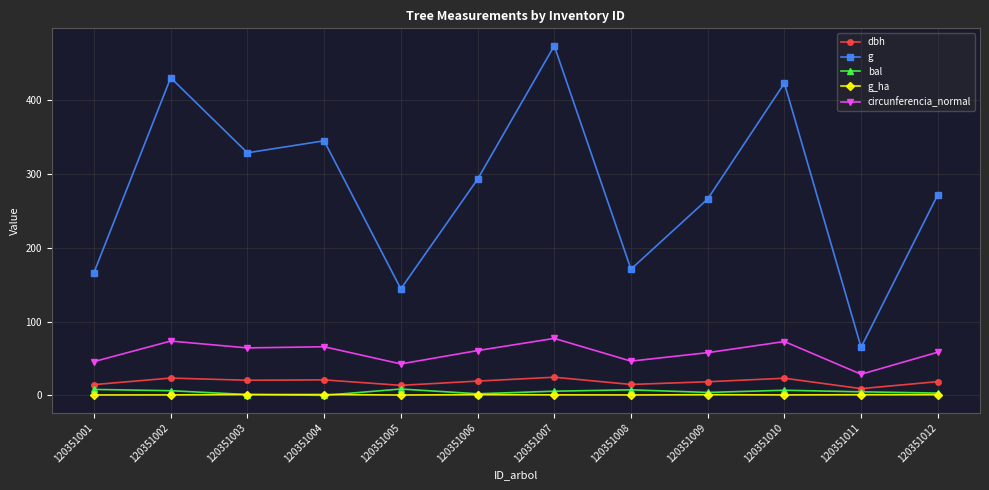

At which label does g reach its peak?

120351007